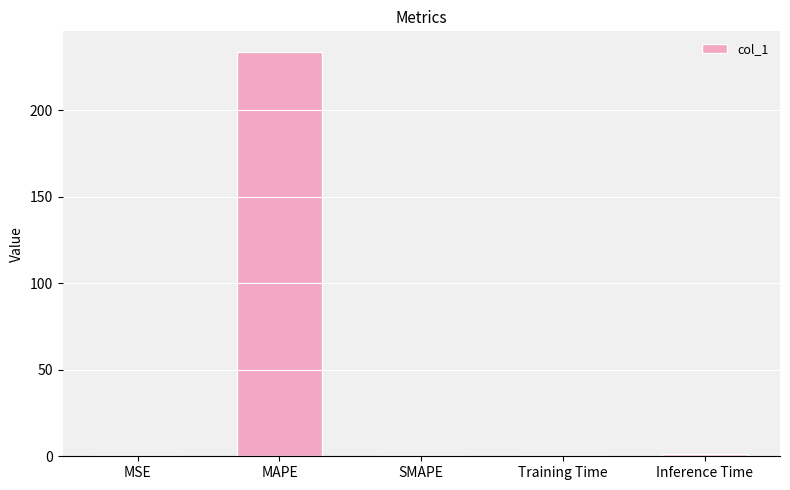

Which has a higher value, Training Time or MAPE?

MAPE